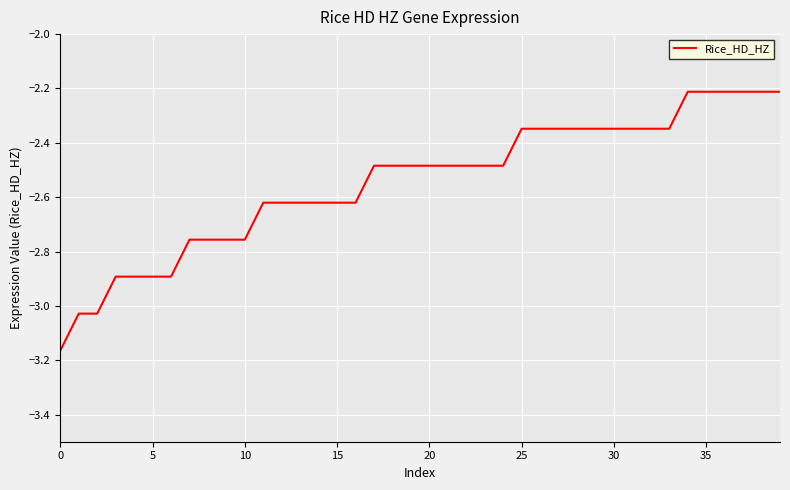

What is the difference between the maximum and minimum values?

1.0